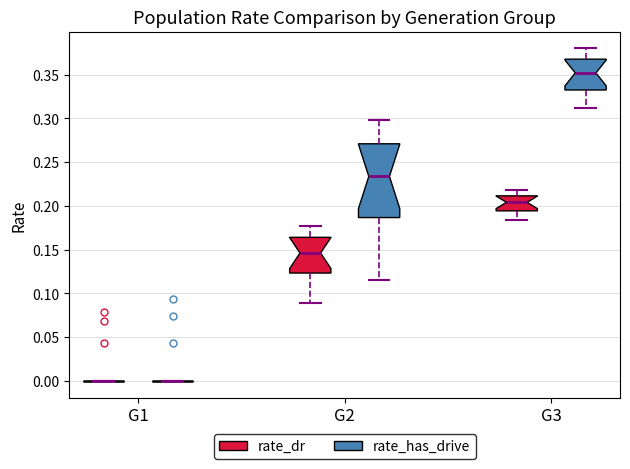

Reading left to right, transcribe this box plot: for each box, give where its median line is, the range the box spans, and where its two whiskers end, as read against the y-axis. The values are not printed on the chart, so give them approximately, as read against the axis.

G1 (rate_dr): box collapsed to a line at 0.000, whiskers 0.000 to 0.000
G1 (rate_has_drive): box collapsed to a line at 0.000, whiskers 0.000 to 0.000
G2 (rate_dr): median 0.145, box 0.125 to 0.165, whiskers 0.090 to 0.175
G2 (rate_has_drive): median 0.235, box 0.185 to 0.270, whiskers 0.115 to 0.300
G3 (rate_dr): median 0.205, box 0.195 to 0.210, whiskers 0.185 to 0.220
G3 (rate_has_drive): median 0.350, box 0.330 to 0.370, whiskers 0.310 to 0.380